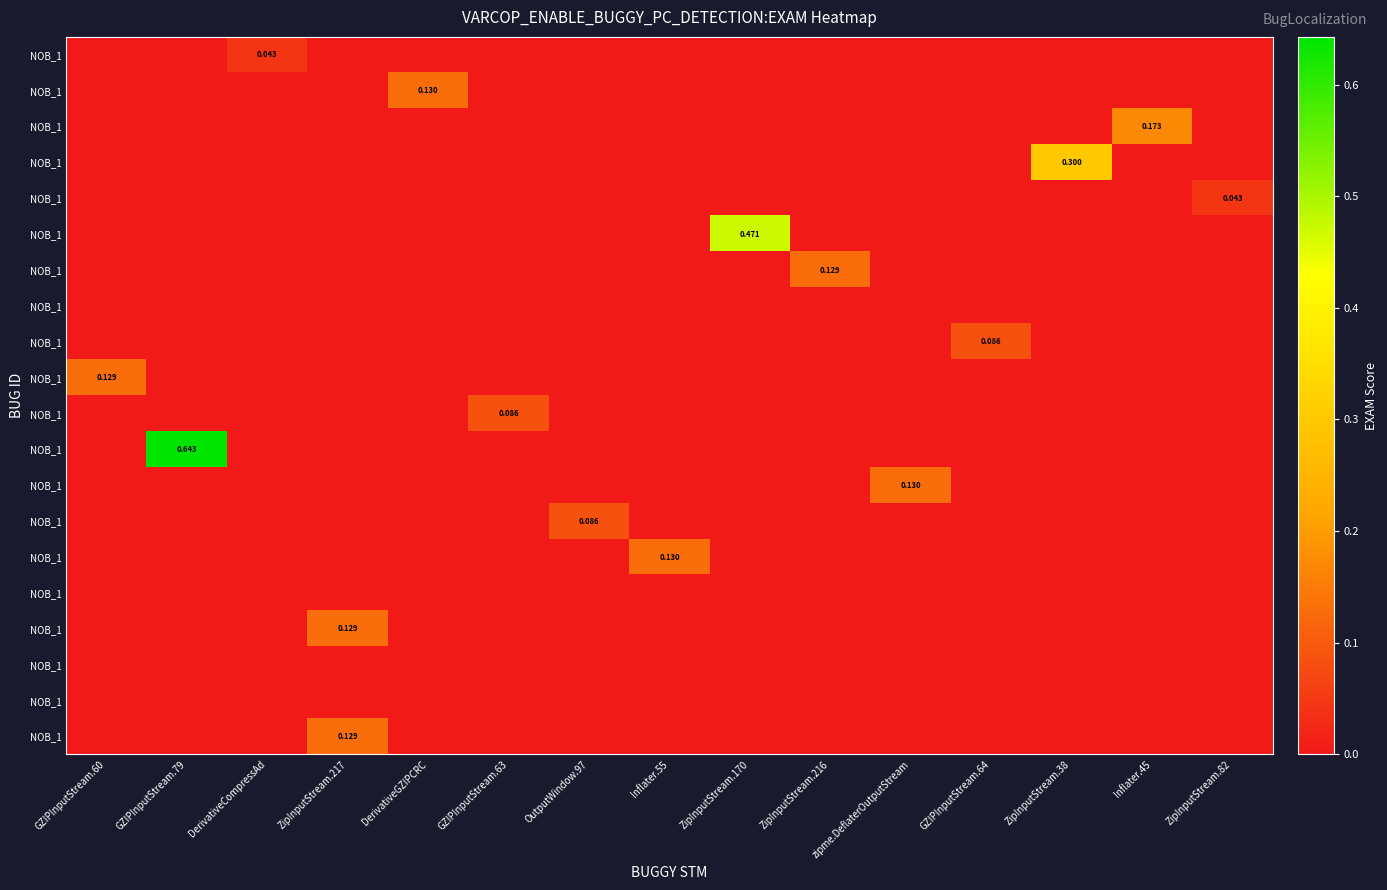

What is the difference between the highest and lowest values at GZIPInputStream.79?

0.6